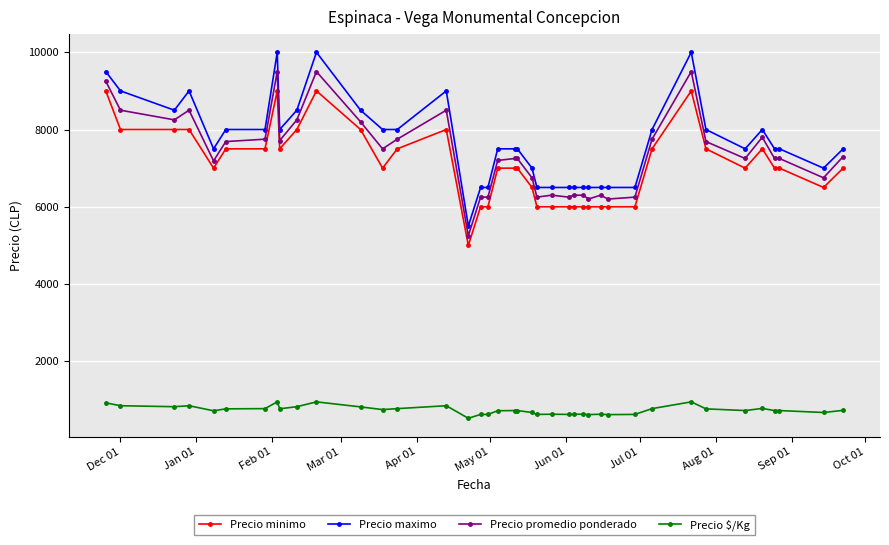

What is the value of the Precio $/Kg point at the 27th from the left?

630